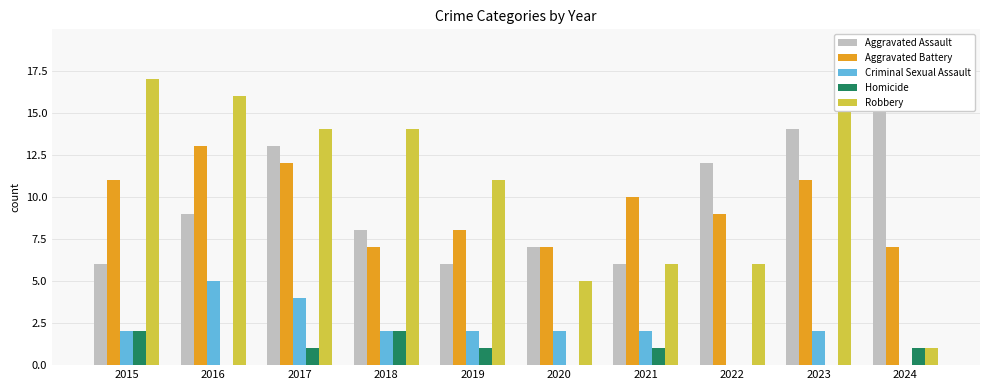

At which label does Homicide reach its minimum?

2016